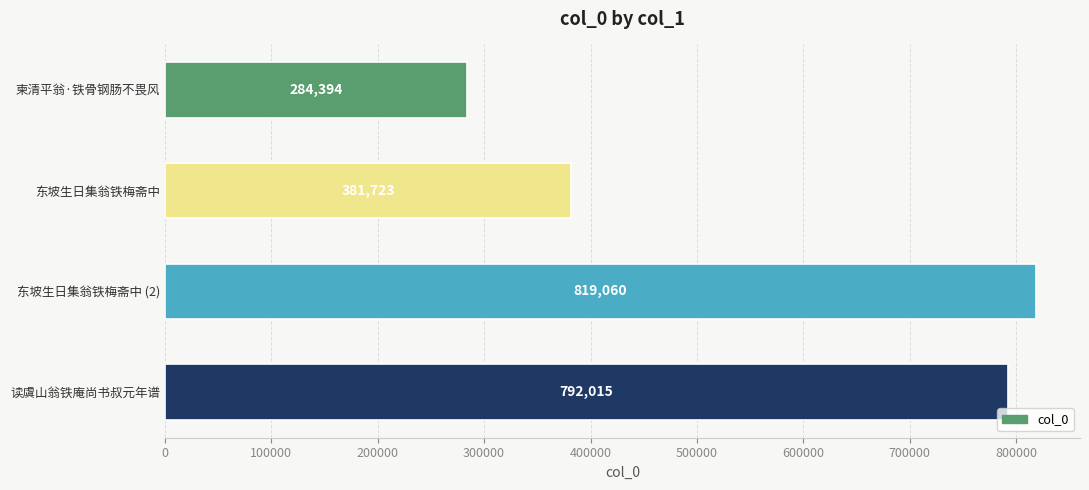

What is the difference between the maximum and second lowest values?

437337